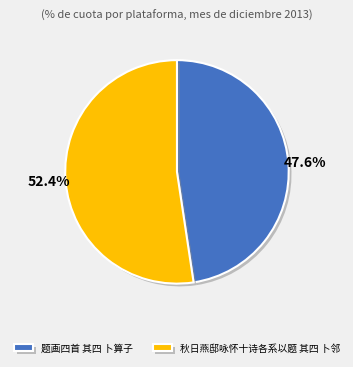

Combined, do 题画四首 其四 卜算子 and 秋日燕邸咏怀十诗各系以题 其四 卜邻 account for over 50%?

Yes